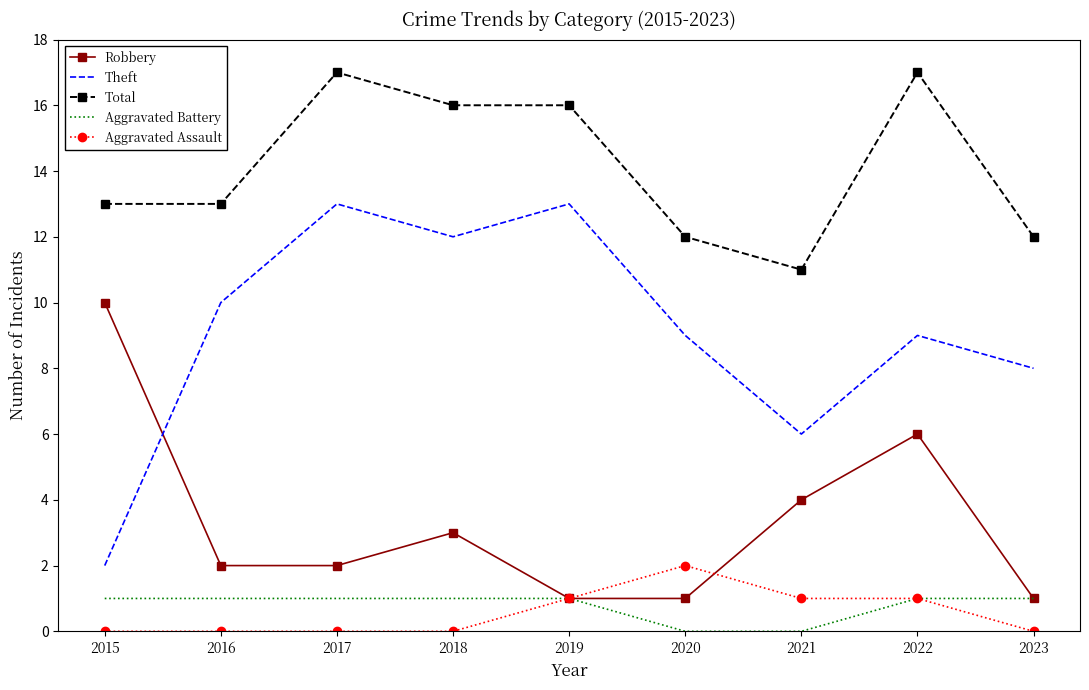

The Theft series shows 2 at 2015. True or false?

True